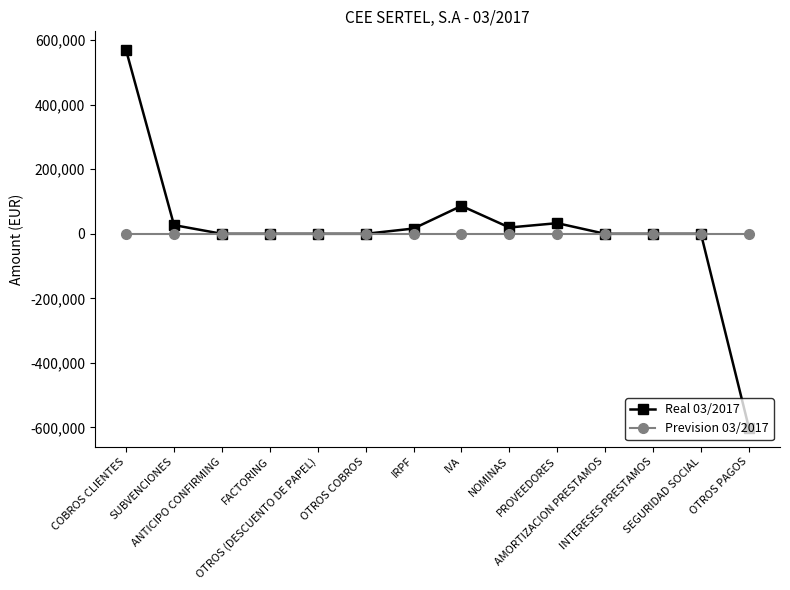

Count the number of categories in the chart.

14